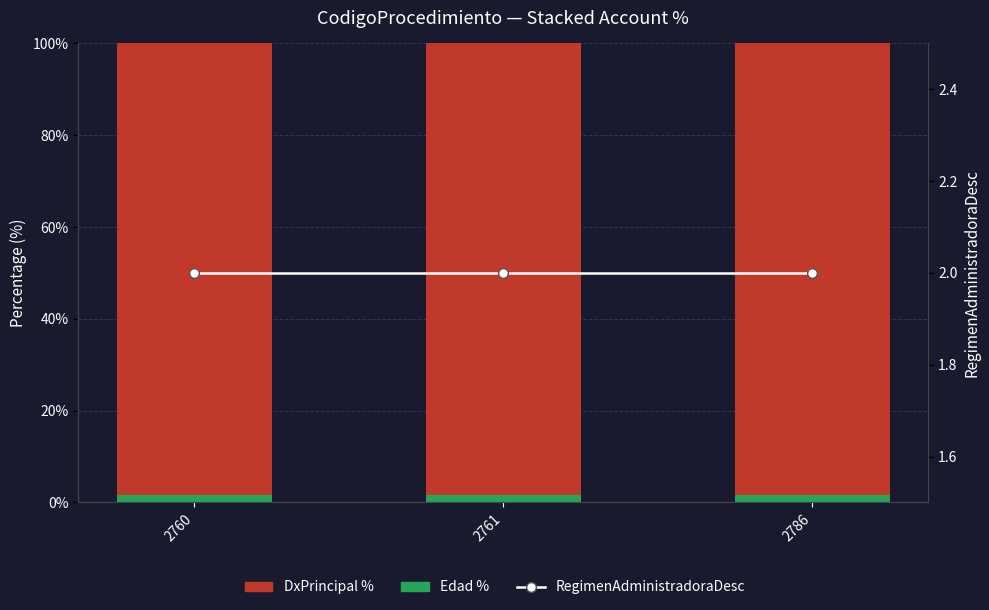

What is the spread (max minus min) of values at 2761?

96.5